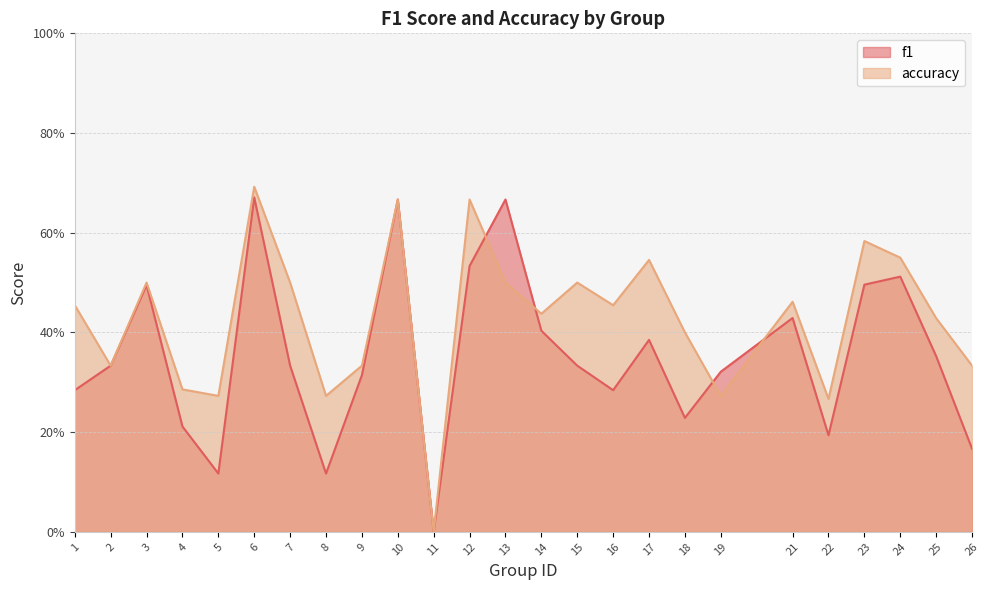

The accuracy series shows 0.8 at 3. True or false?

False